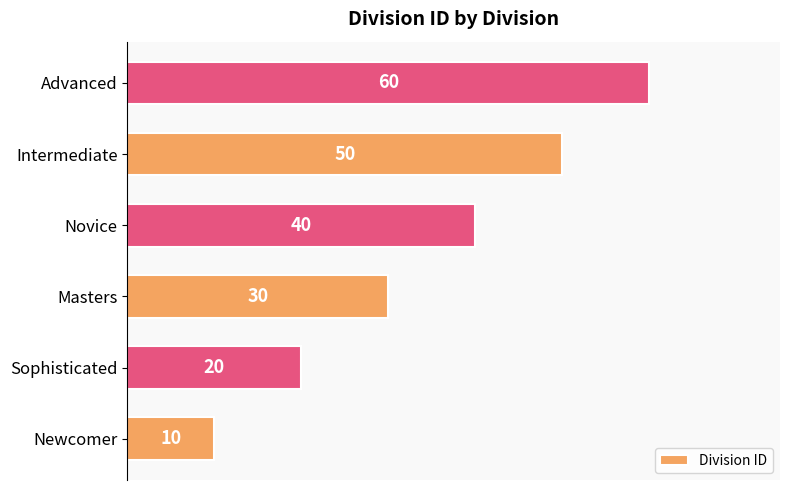

The value at Sophisticated is 8. True or false?

False